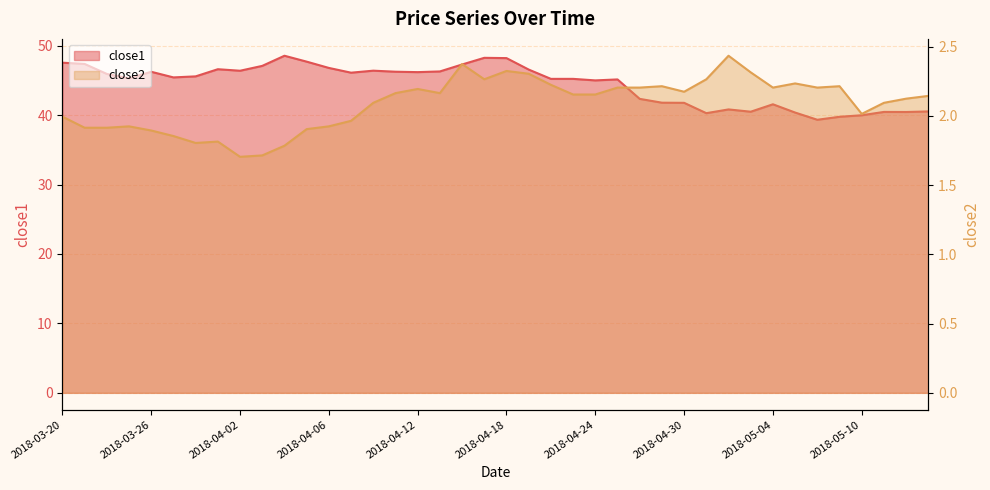

At 2018-04-26, list the series in order from largest to smallest.

close1, close2